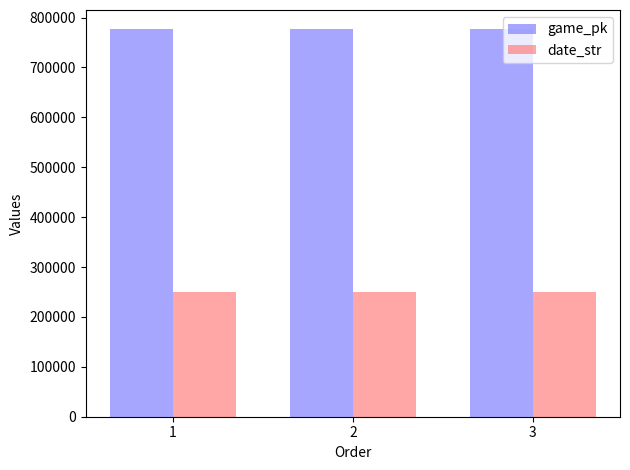

What is the maximum value shown in the chart?

776385